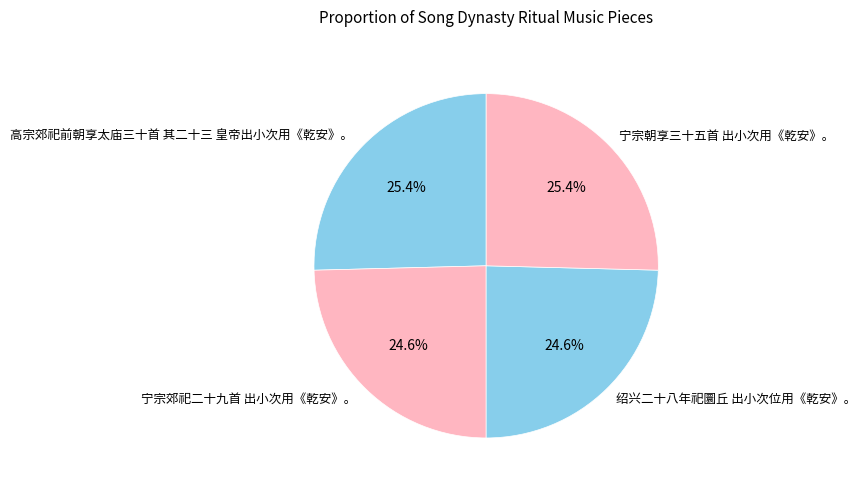

The 宁宗朝享三十五首 出小次用《乾安》。 slice represents 25% of the pie. True or false?

True